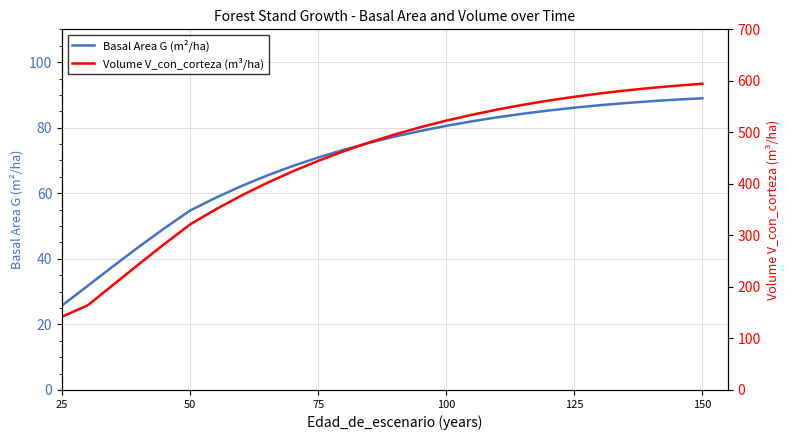

Which series has the largest range (max minus min)?

Volume V_con_corteza (m³/ha)